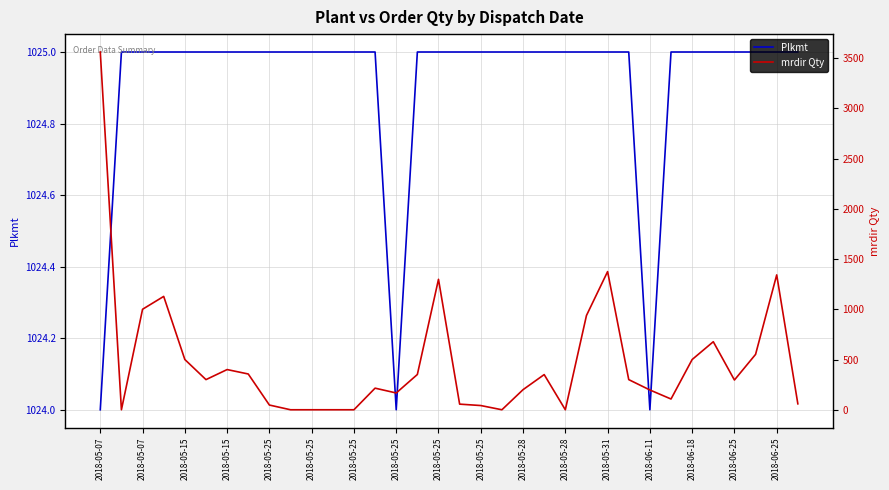

At how many categories does at least one series exceed 1815?

1